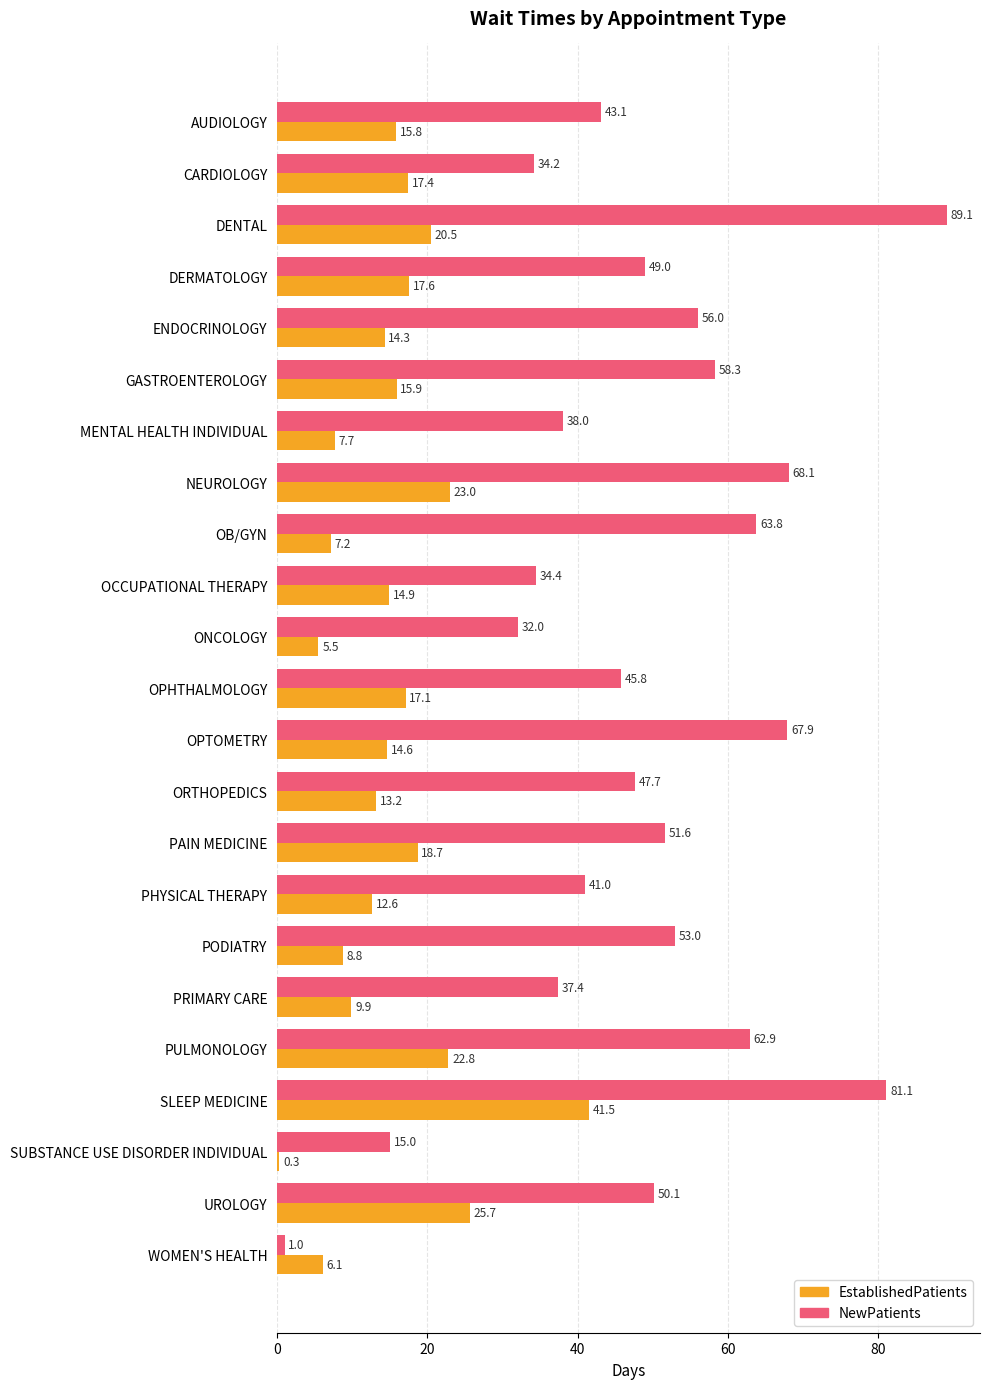

Rank the series by their maximum value, from lowest to highest.

EstablishedPatients, NewPatients